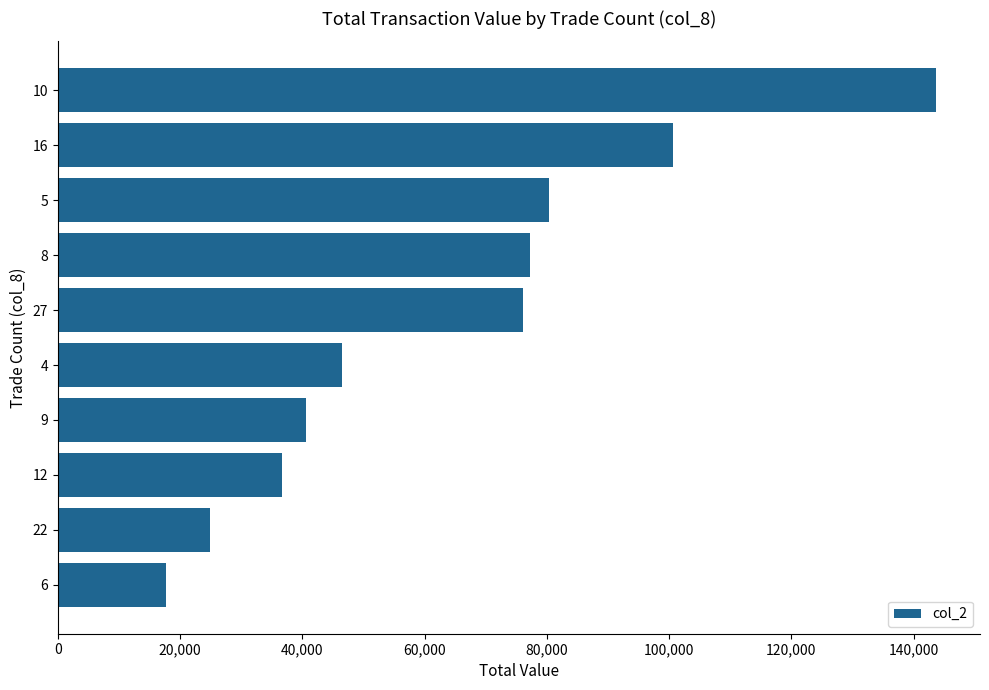

Reading top to bottom, transcribe all the data shown in this chart.

143673	100566	80411	77192	76021	46414	40622	36607	24892	17643